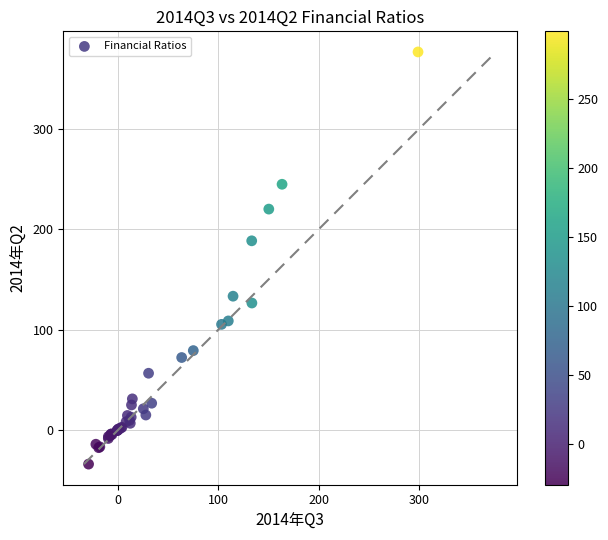

What Y value in the scatter plot is closest to 171?

188.6